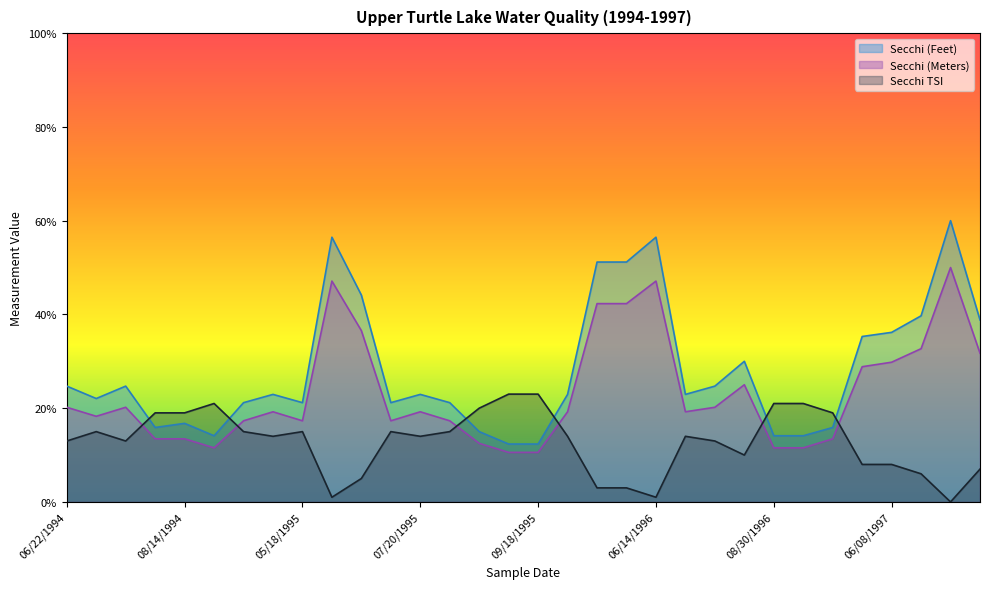

What is the total value across all series at 05/25/1996?

96.5